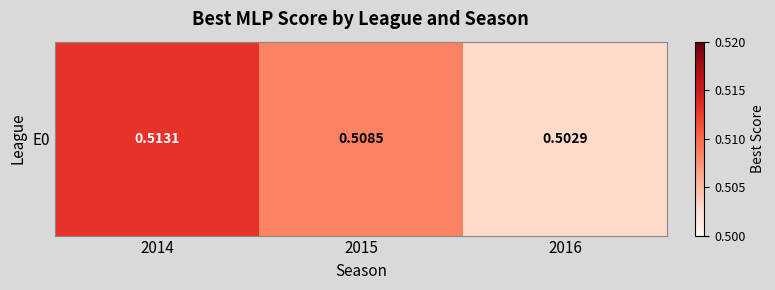

List the labels in order of value, largest first.

2014, 2015, 2016